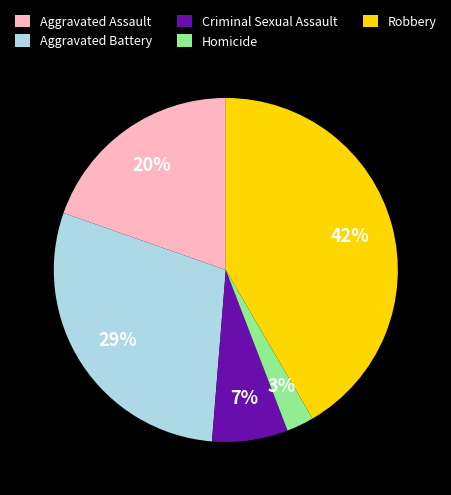

What is the largest slice in the pie chart?

Robbery